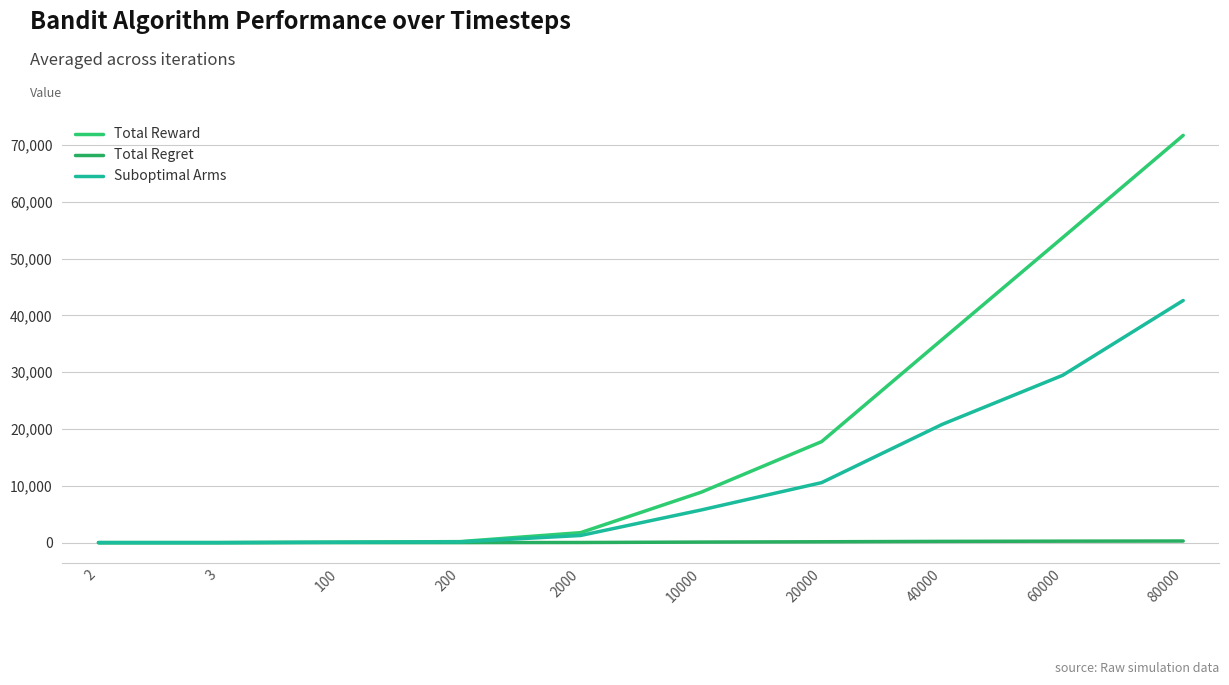

Reading left to right, extract all data points from this chart.

Total Reward: 2=2.0	3=3.0	100=91.0	200=180.0	2000=1757.0	10000=8869.0	20000=17777.0	40000=35749.0	60000=53679.0	80000=71671.0
Total Regret: 2=0.0	3=0.1	100=1.6	200=3.3	2000=24.1	10000=98.0	20000=153.7	40000=220.3	60000=258.1	80000=283.6
Suboptimal Arms: 2=1.0	3=2.0	100=65.0	200=129.0	2000=1258.0	10000=5745.0	20000=10562.0	40000=20810.0	60000=29447.0	80000=42614.0